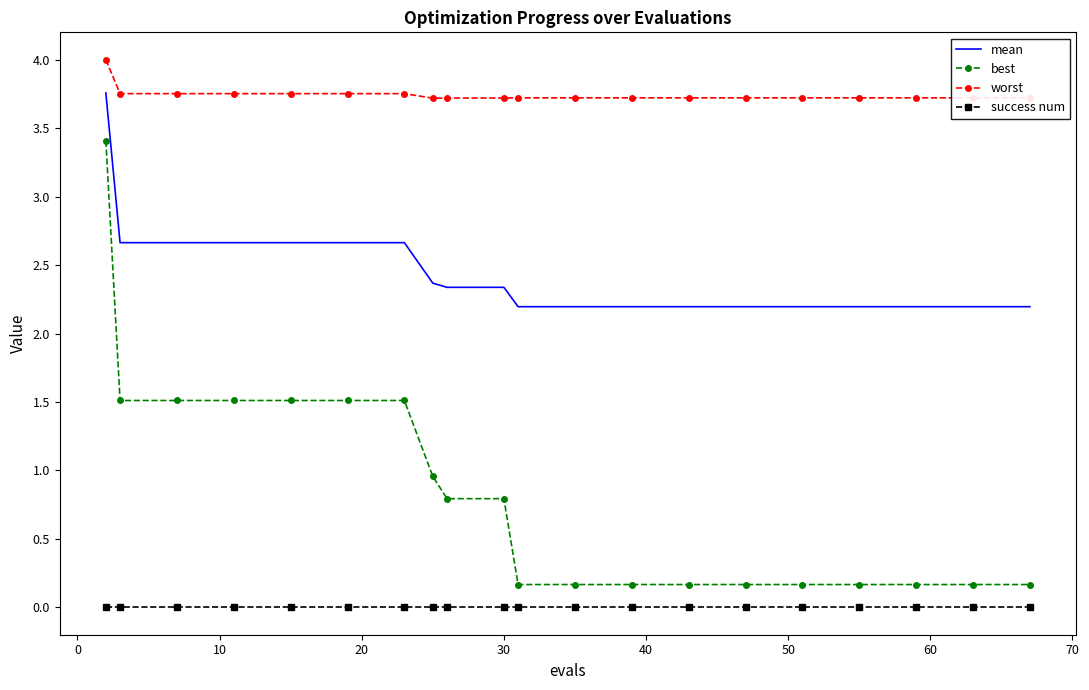

Which series has the largest total across all categories?

worst